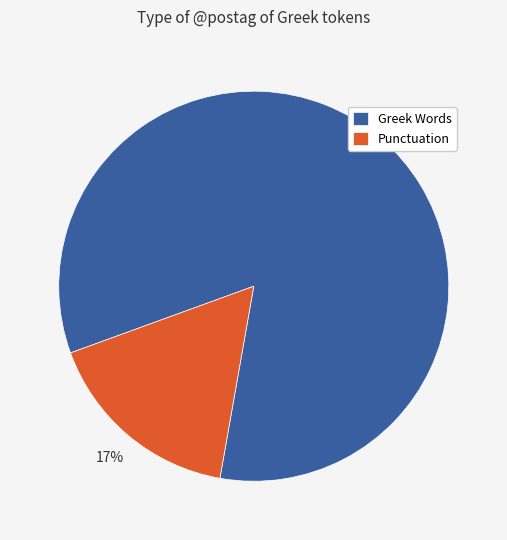

Between Punctuation and Greek Words, which is larger?

Greek Words